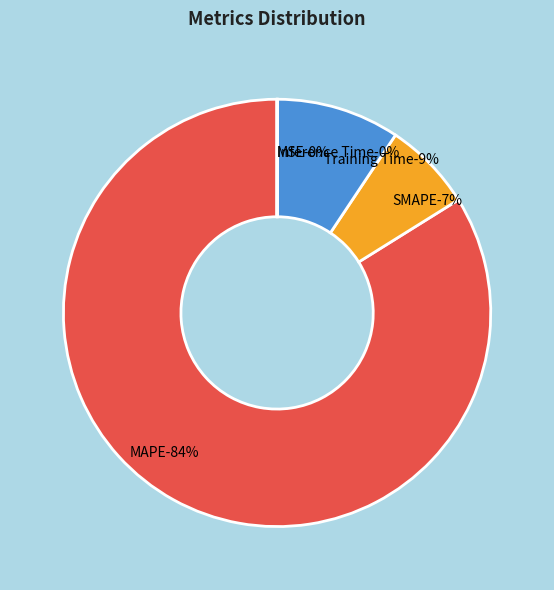

True or false: MAPE accounts for 84% of the total.

True